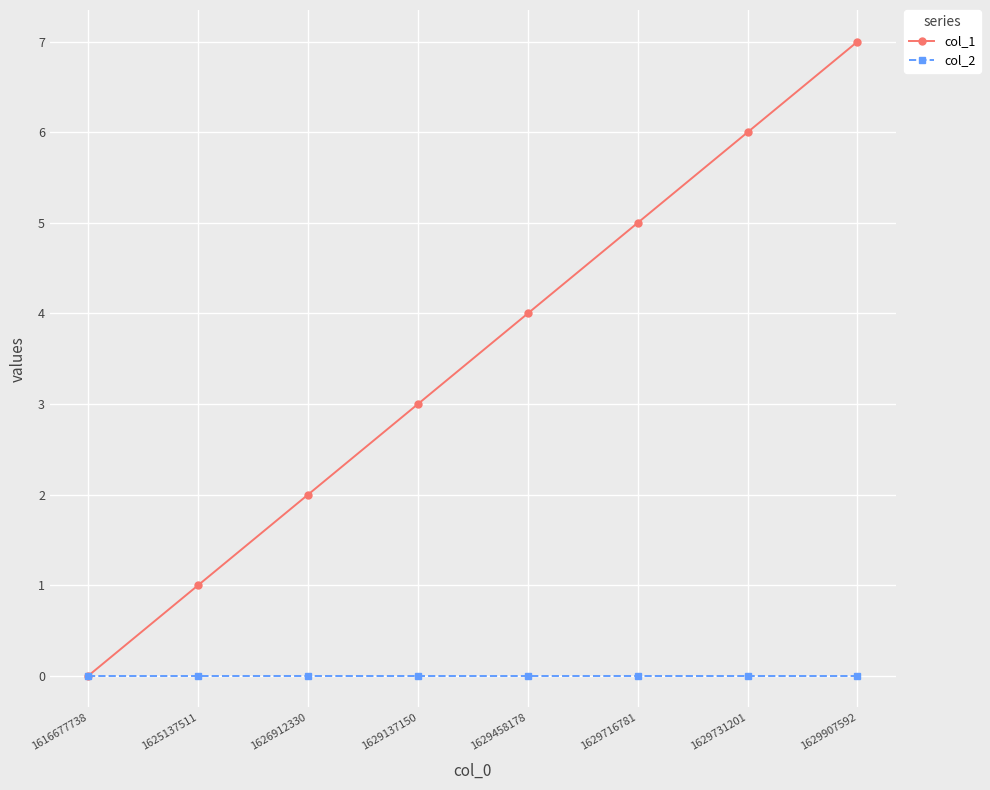

What is the sum of the col_1 values at 1629137150 and 1629907592?

10